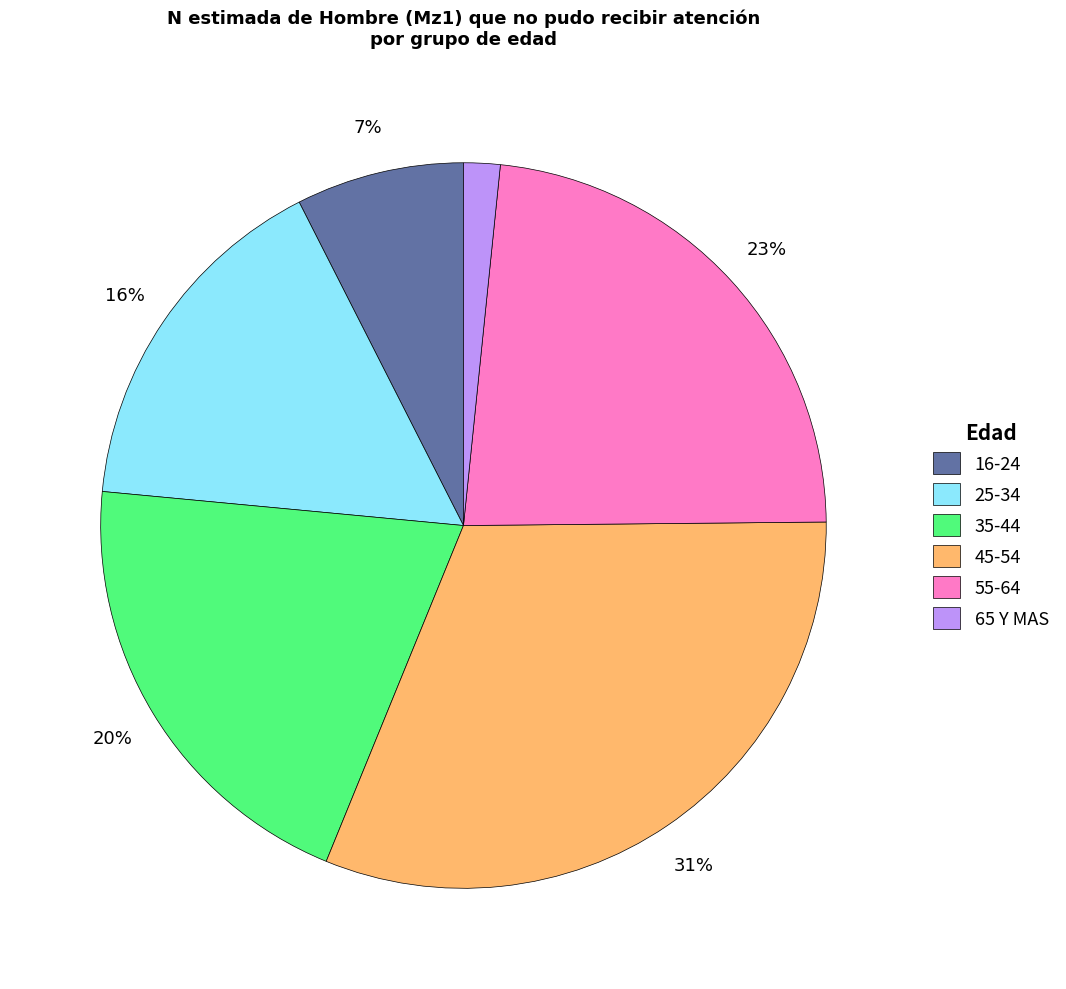

How many slices are in this pie chart?

6